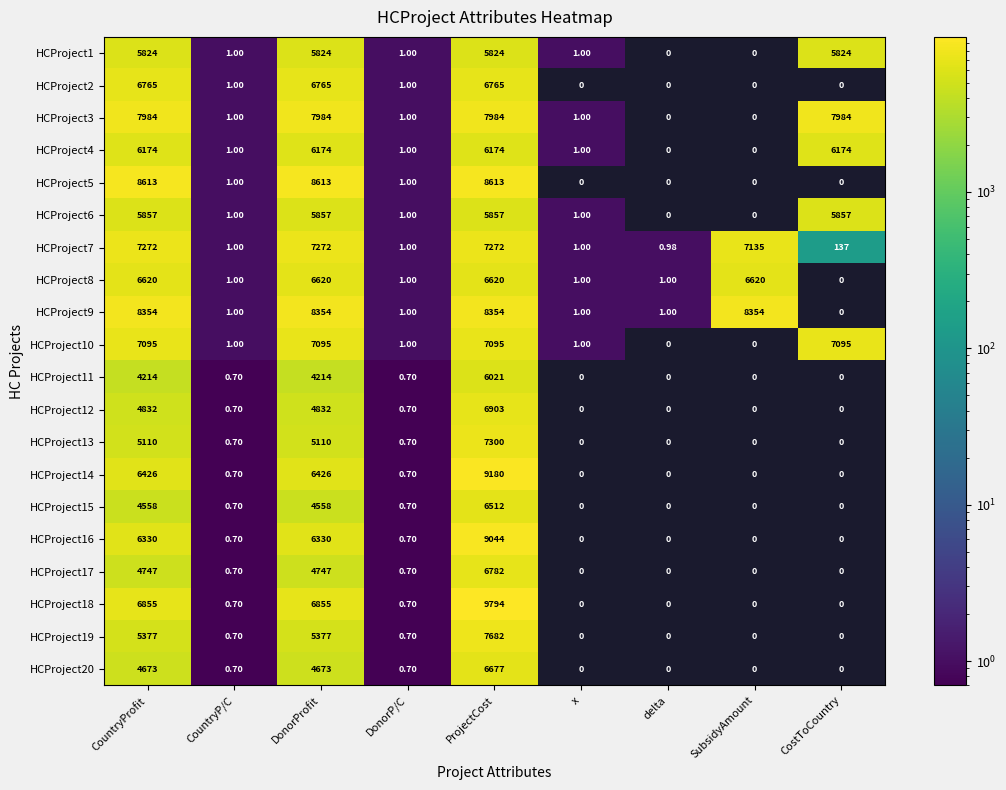

Which series has the widest spread of values?

HCProject18